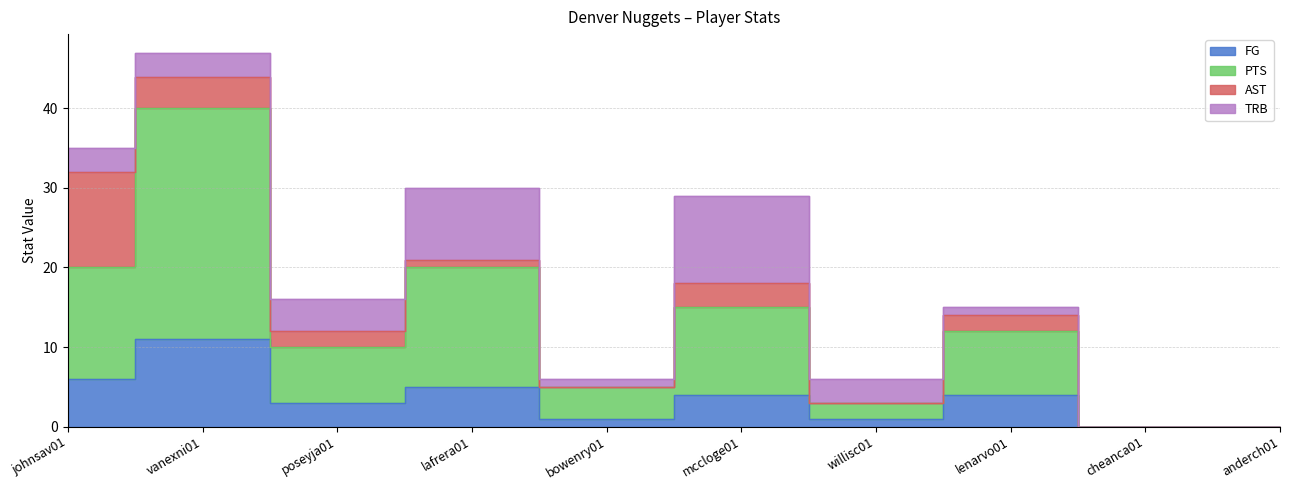

Which has a higher value, vanexni01 or poseyja01?

vanexni01